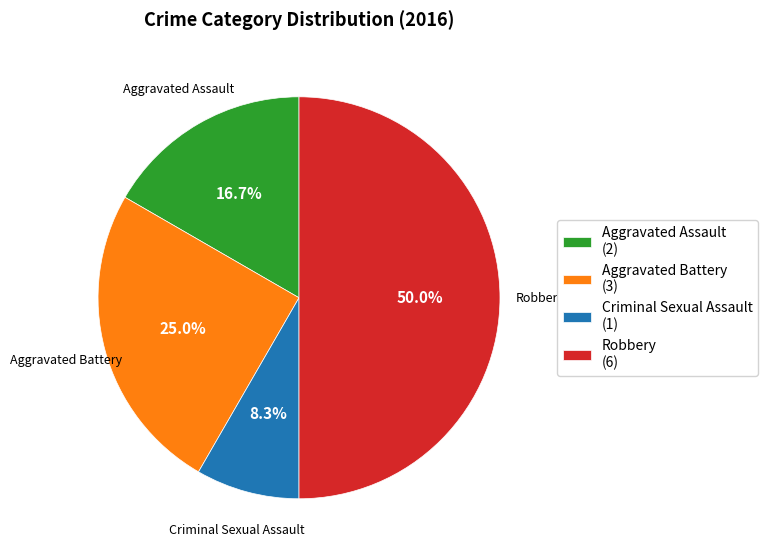

Does Criminal Sexual Assault (1) represent more than half of the total?

No